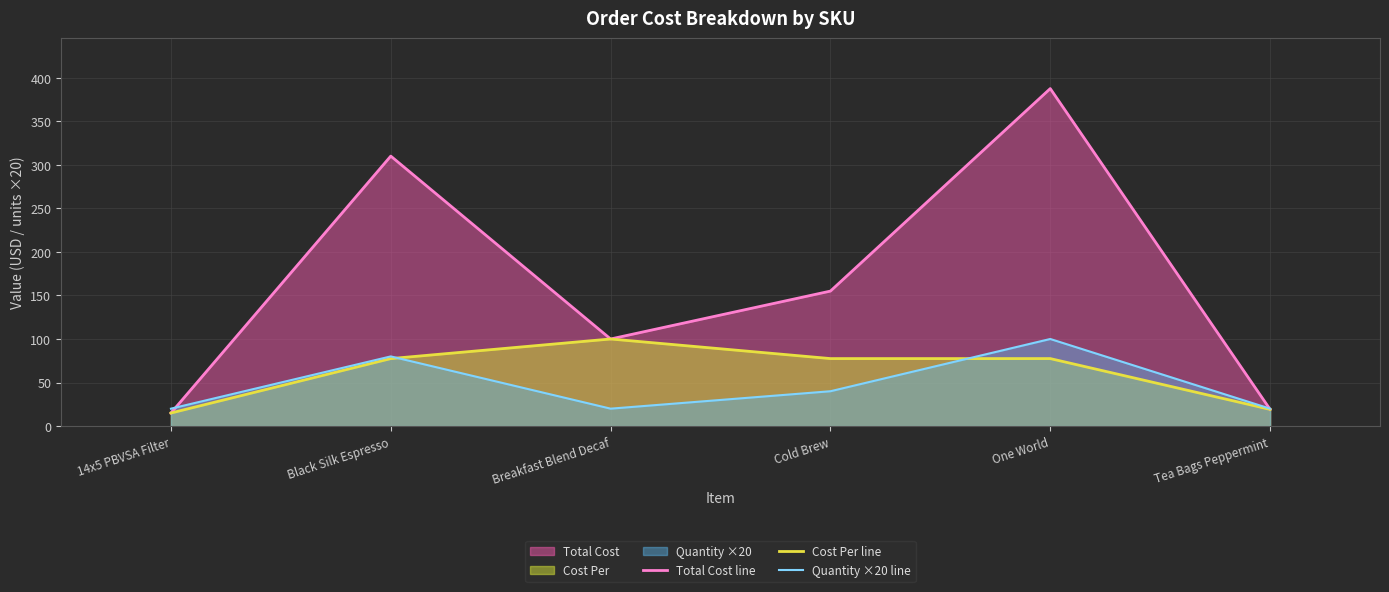

What is the sum of all Quantity ×20 line values?

280.0